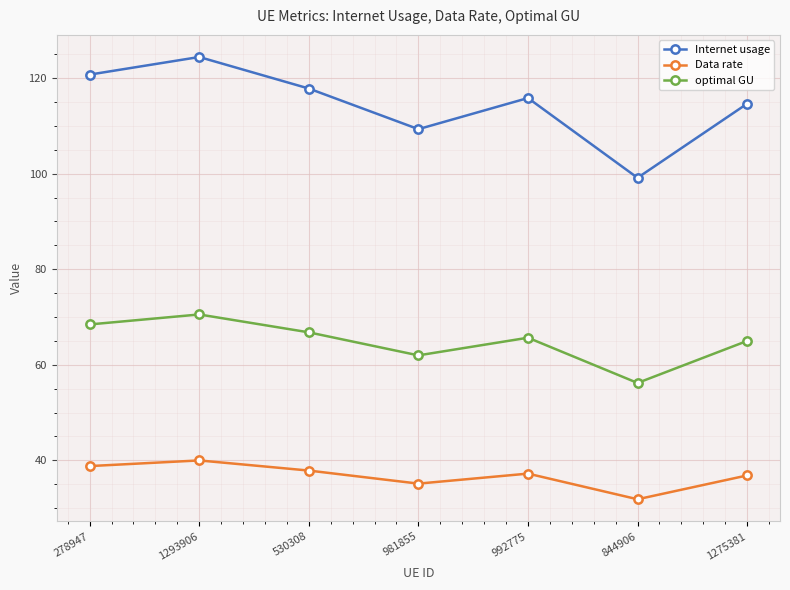

What is the spread (max minus min) of values at 530308?

79.9